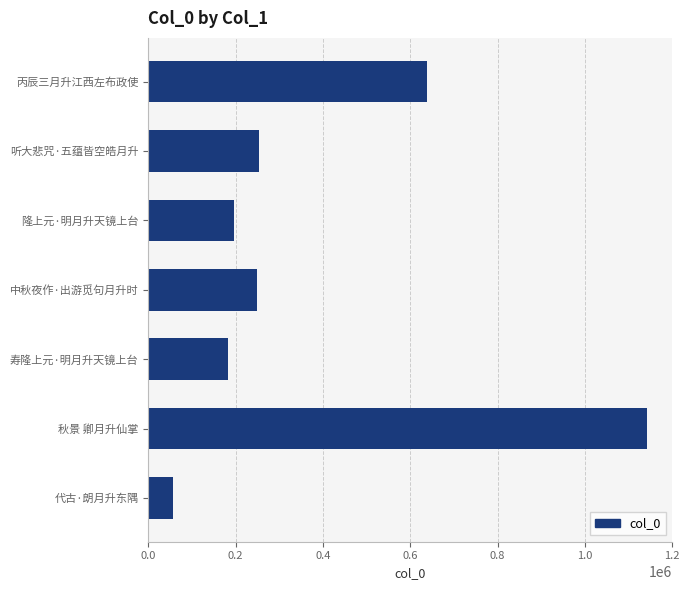

Which category has the lowest value across all series?

代古·朗月升东隅